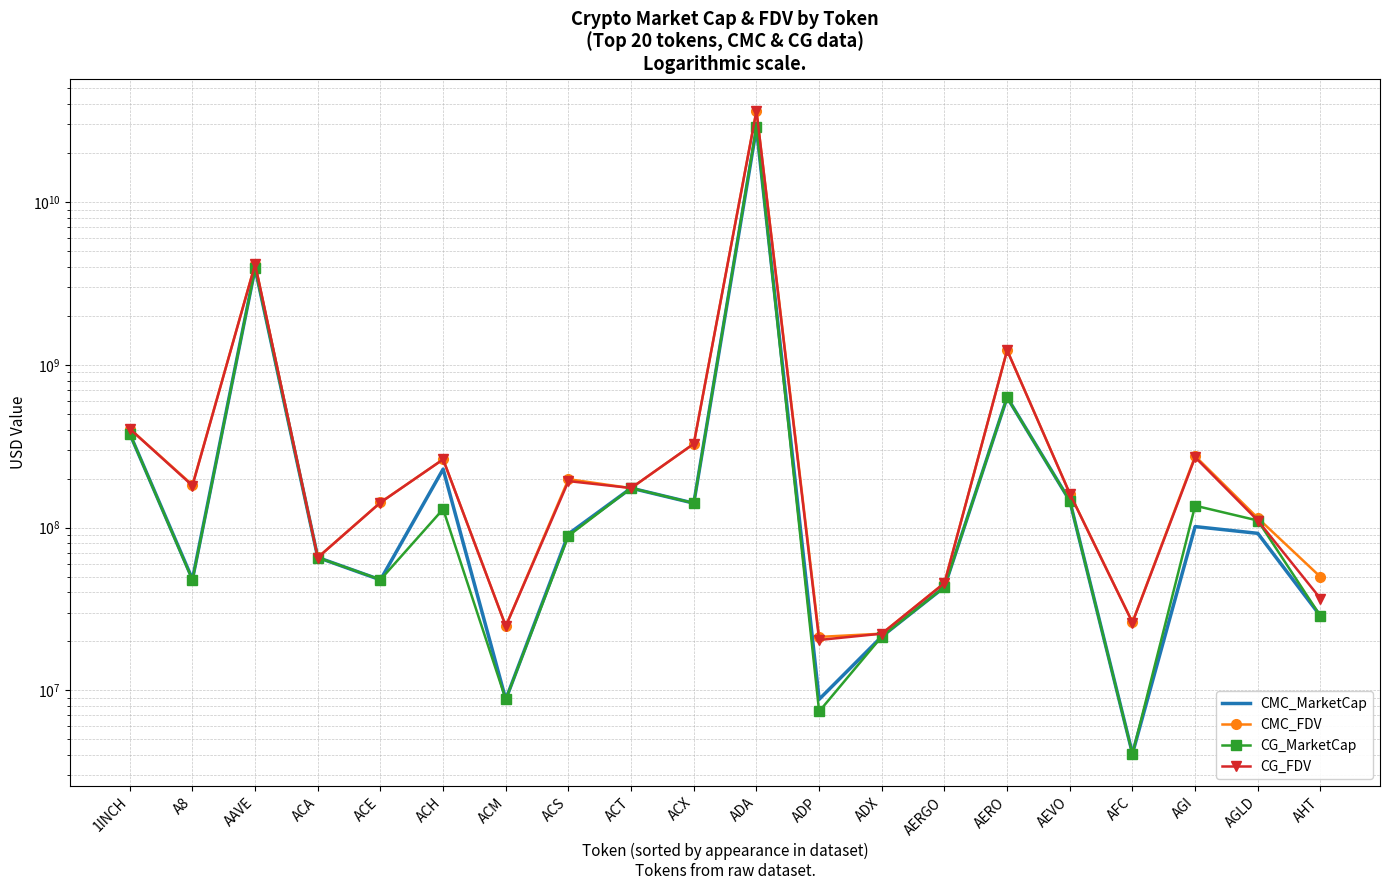

Where does the CG_FDV series first go above 174856656?

1INCH